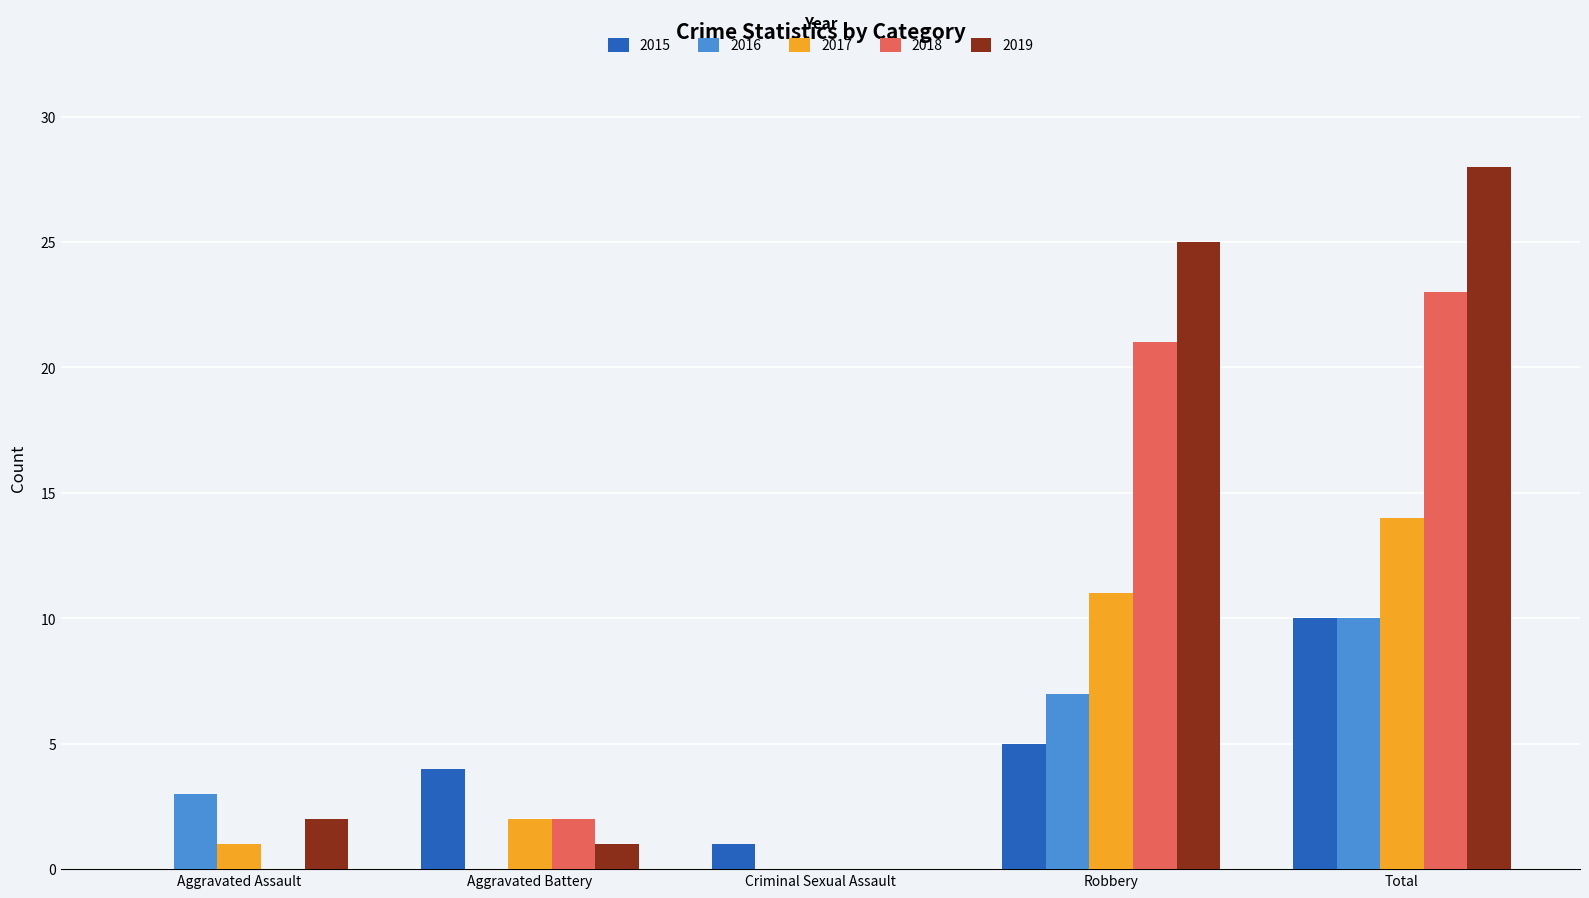

Which series has the widest spread of values?

2019